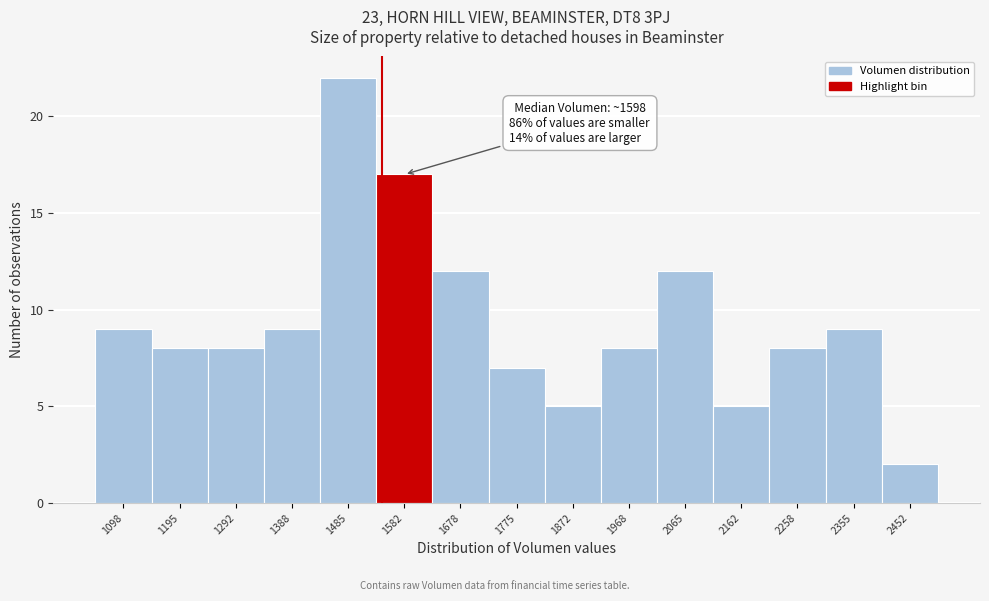

Over which range of the x-axis is the bar tallest?

1440 to 1530